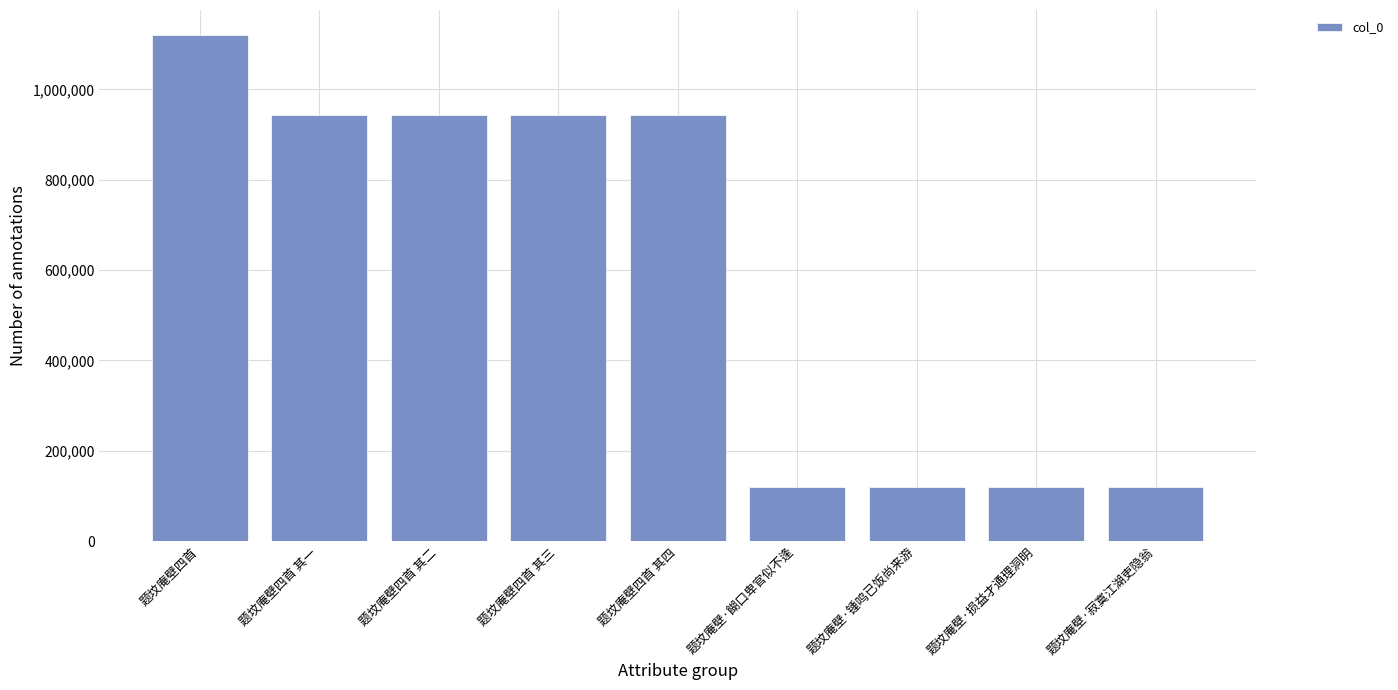

Is it true that the value at 题坟庵壁·损益才通理洞明 is 52498?

False